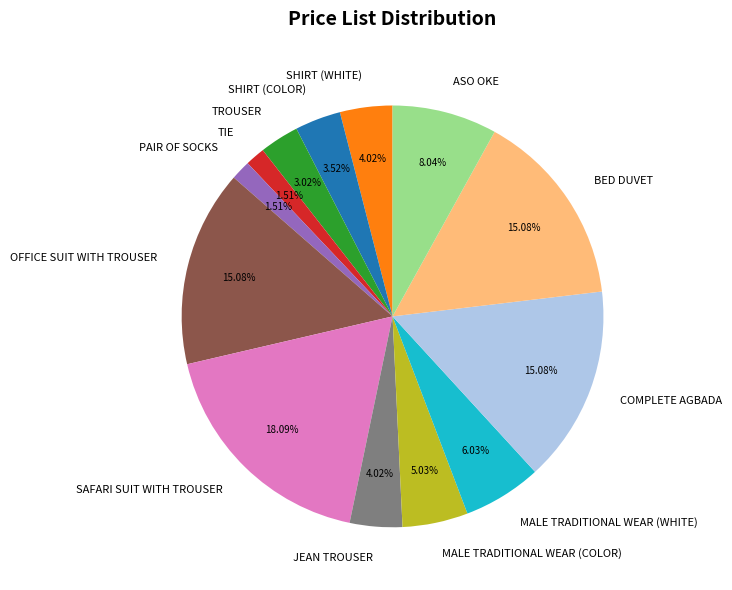

How many segments does this pie chart have?

13